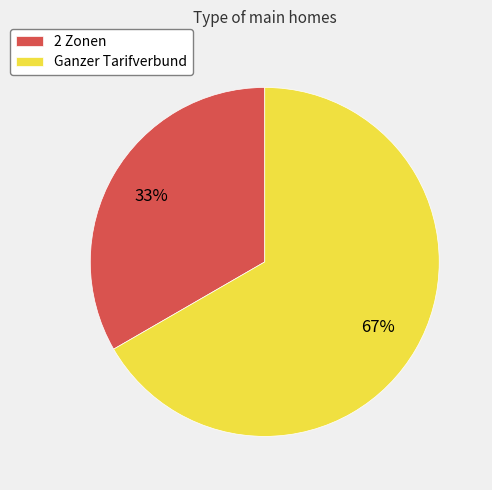

What is the majority slice?

Ganzer Tarifverbund